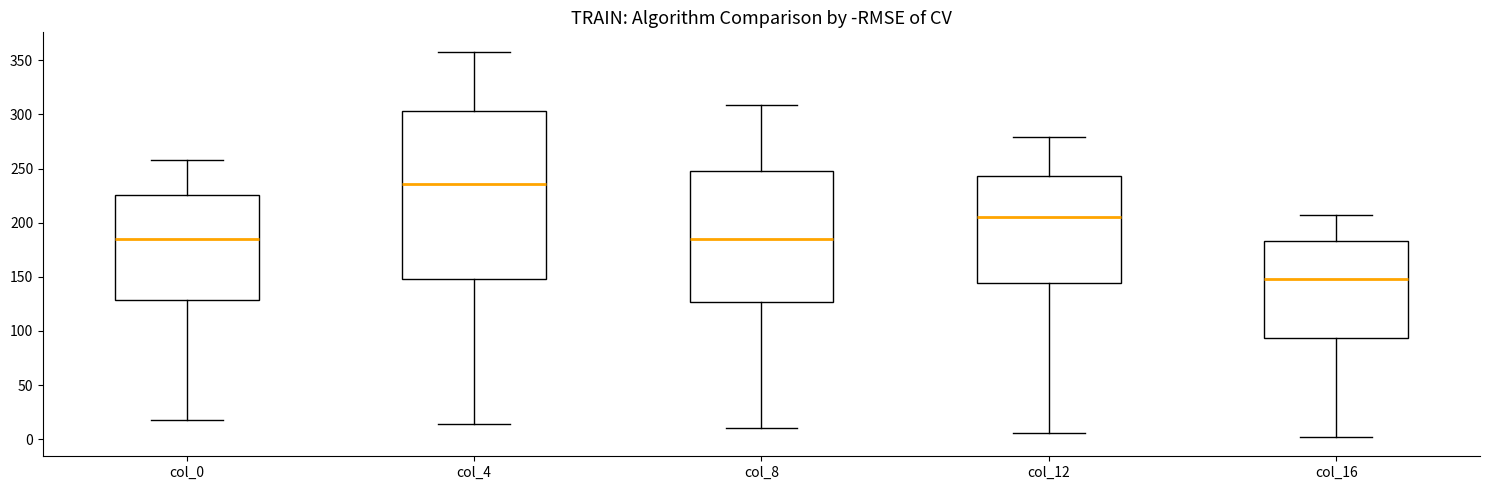

Which box is the tallest, from its lower edge to its upper edge?

col_4